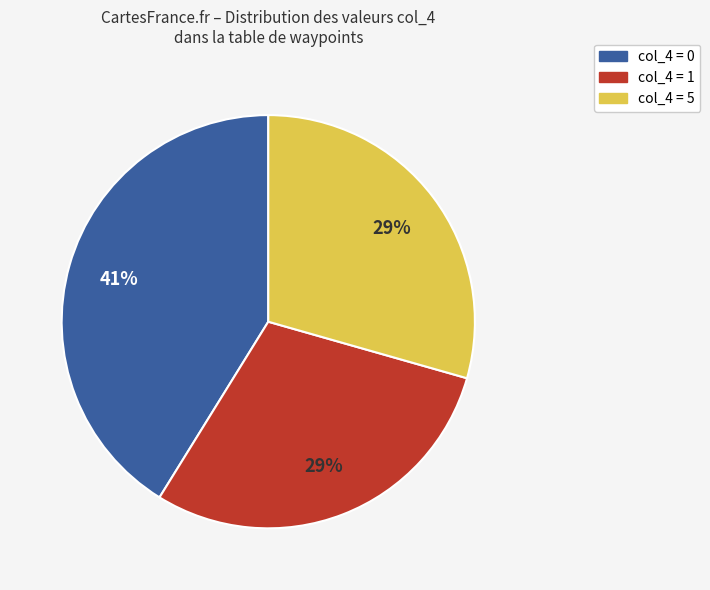

To the nearest percent, what is the average slice percentage?

33%